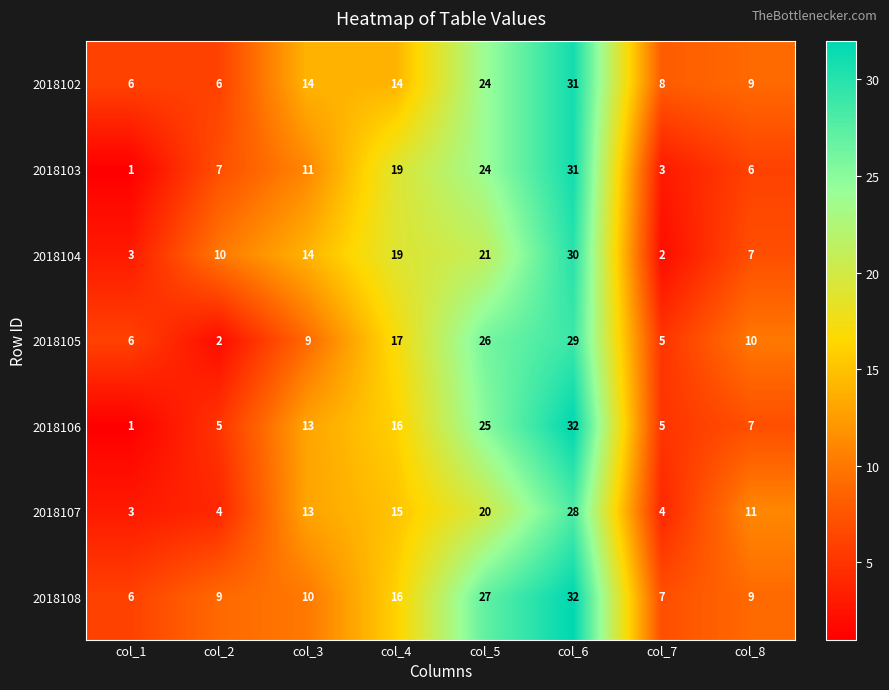

The value of 2018103 at col_4 is 31. True or false?

False